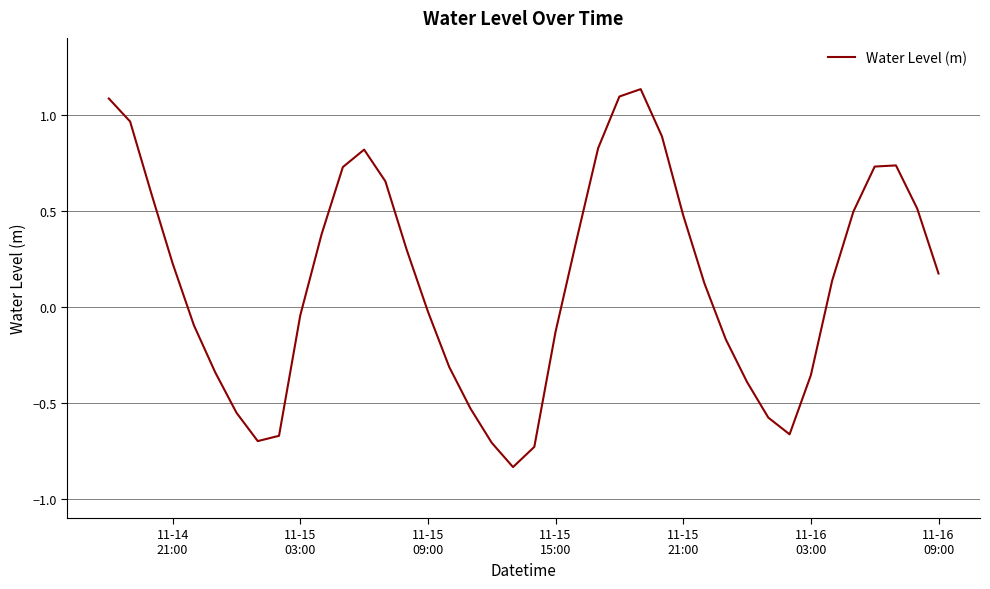

What is the difference between the maximum and minimum values?

2.0